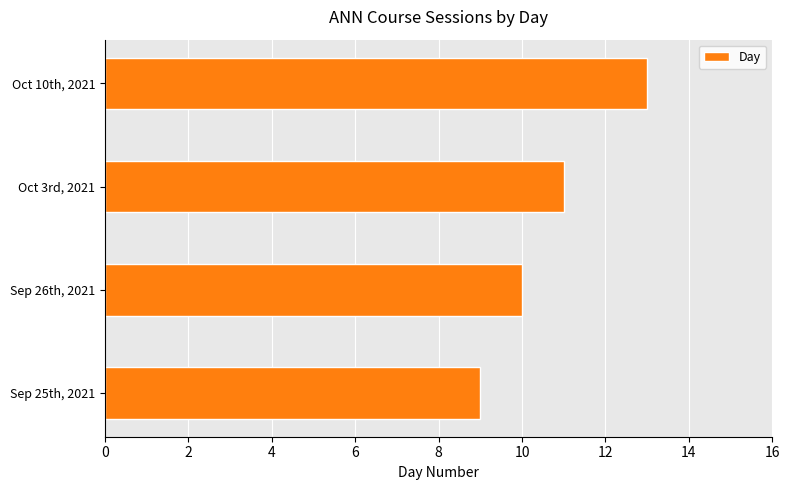

The chart shows a value of 9 at Sep 25th, 2021. True or false?

True